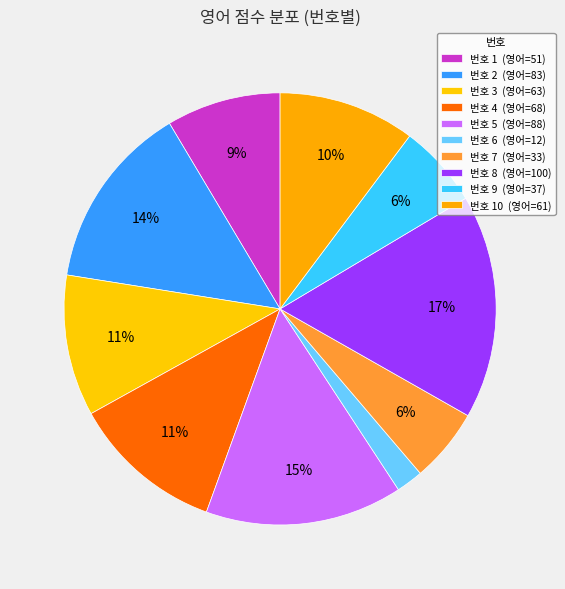

To the nearest percent, what is the difference between the largest and smallest slice percentages?

15%